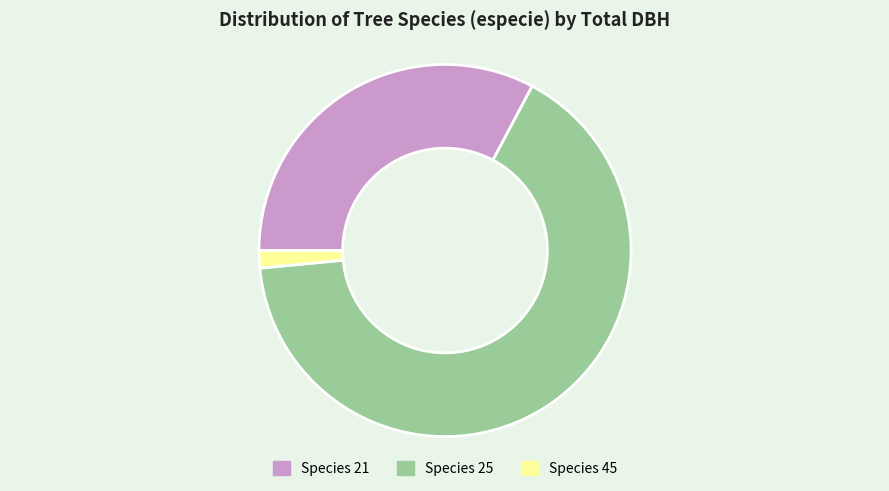

Is the sum of Species 21 and Species 45 greater than half?

No